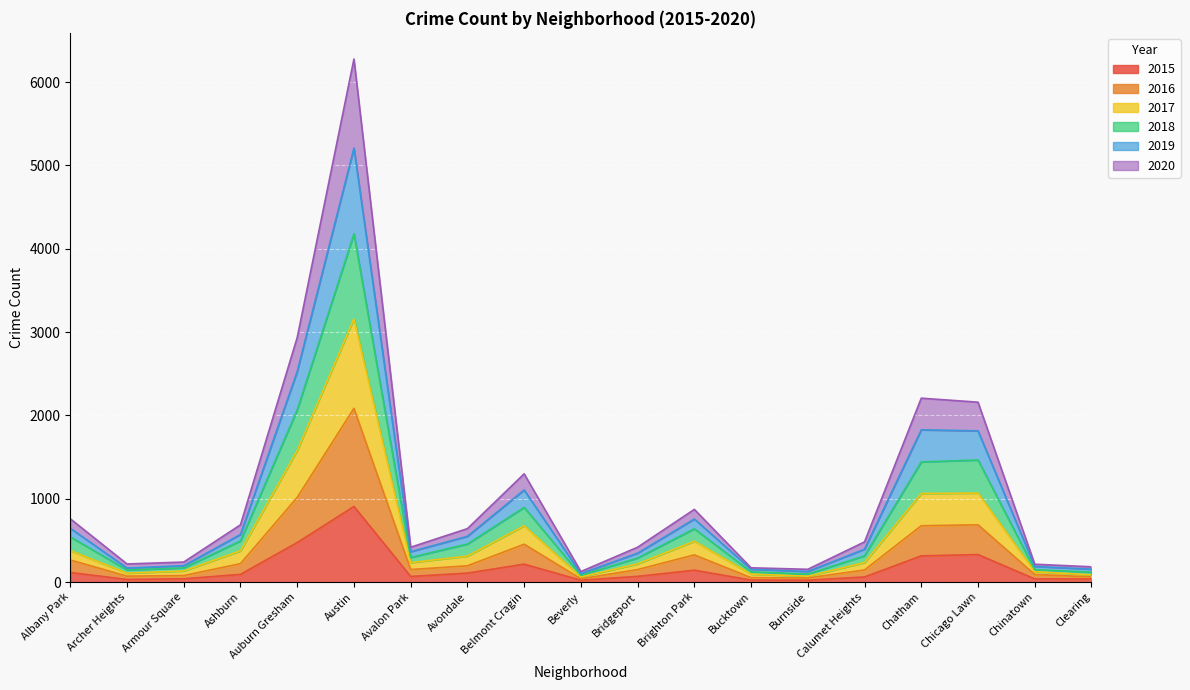

True or false: 2017 and 2016 cross at least once.

False